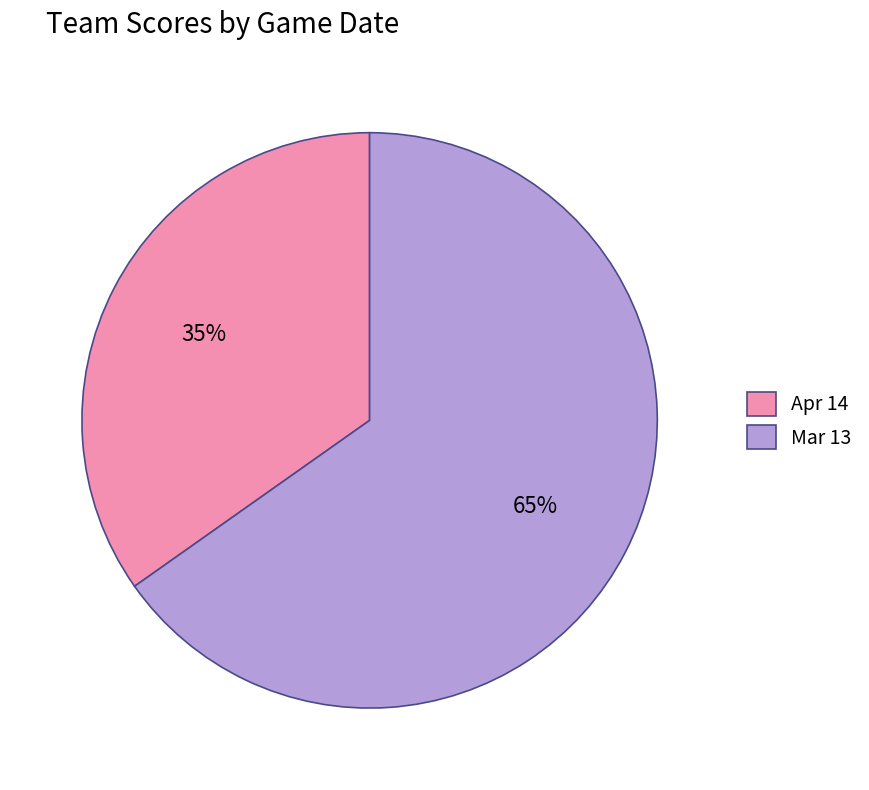

Which has a higher value, Mar 13 or Apr 14?

Mar 13